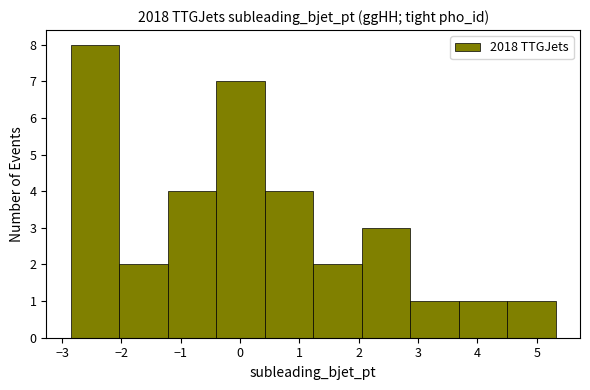

Over which range of the x-axis is the bar tallest?

-2.9 to -2.0